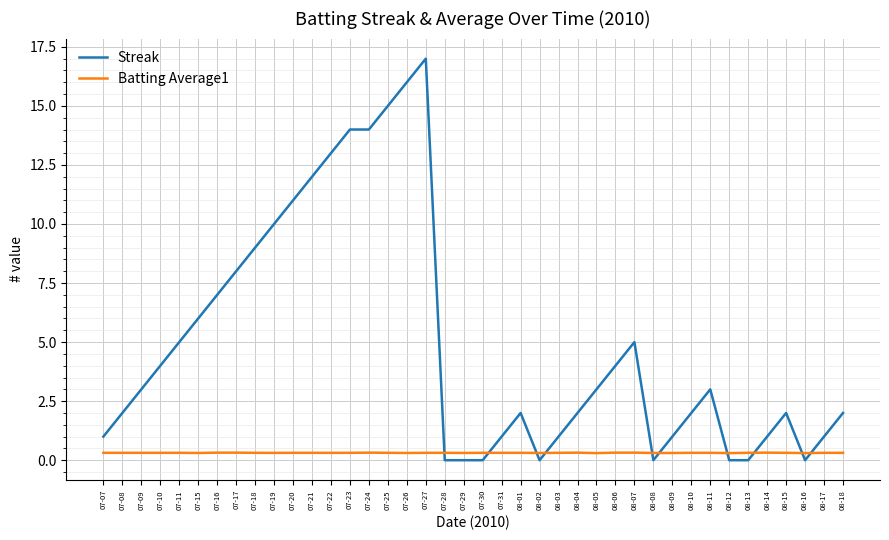

Where do Batting Average1 and Streak first cross each other?

07-27 and 07-28